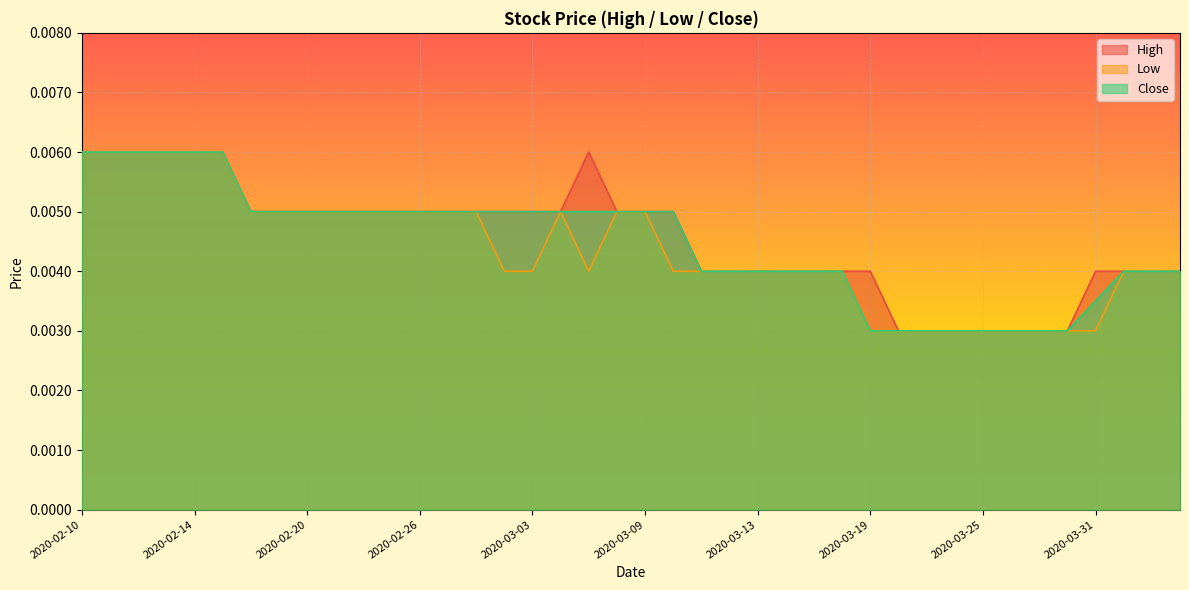

True or false: Close and High cross at least once.

False